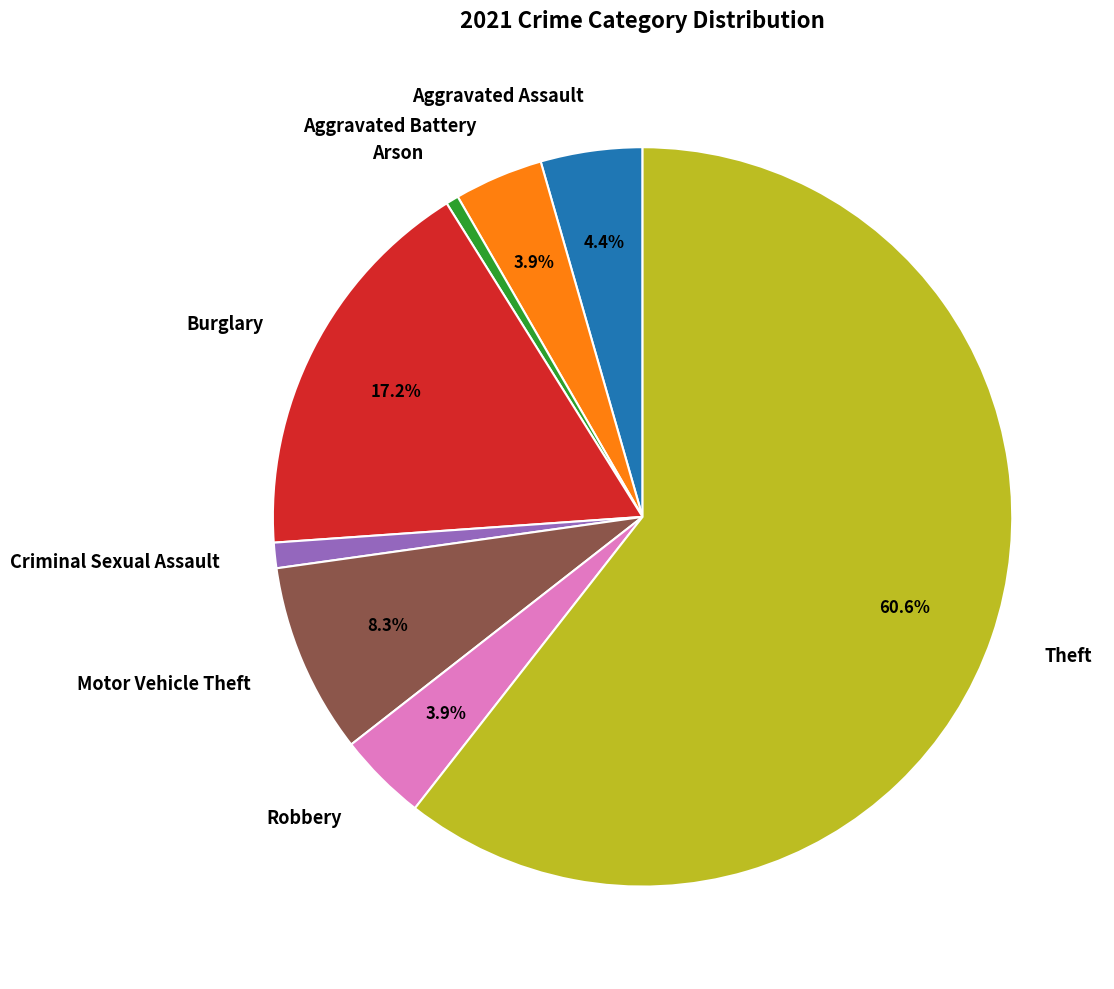

To the nearest percent, what is the difference between the largest and smallest slice percentages?

60%